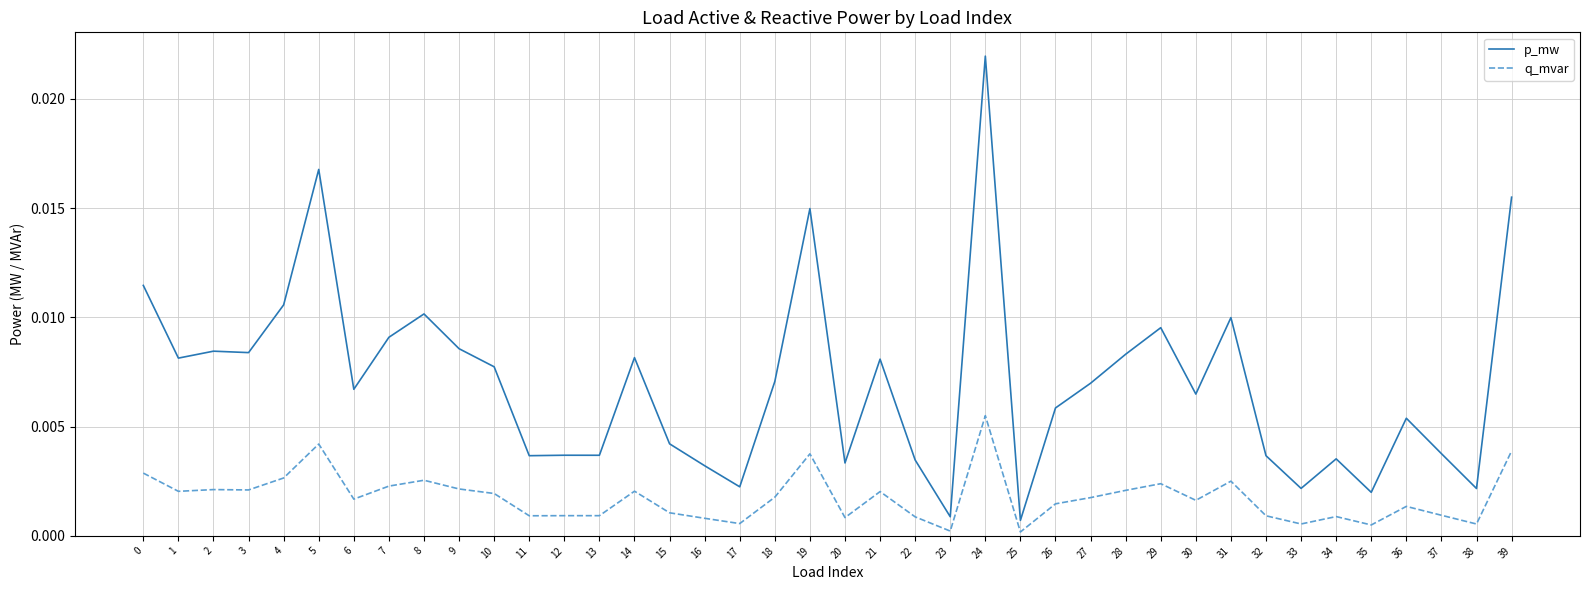

At how many categories does at least one series exceed 0?

40